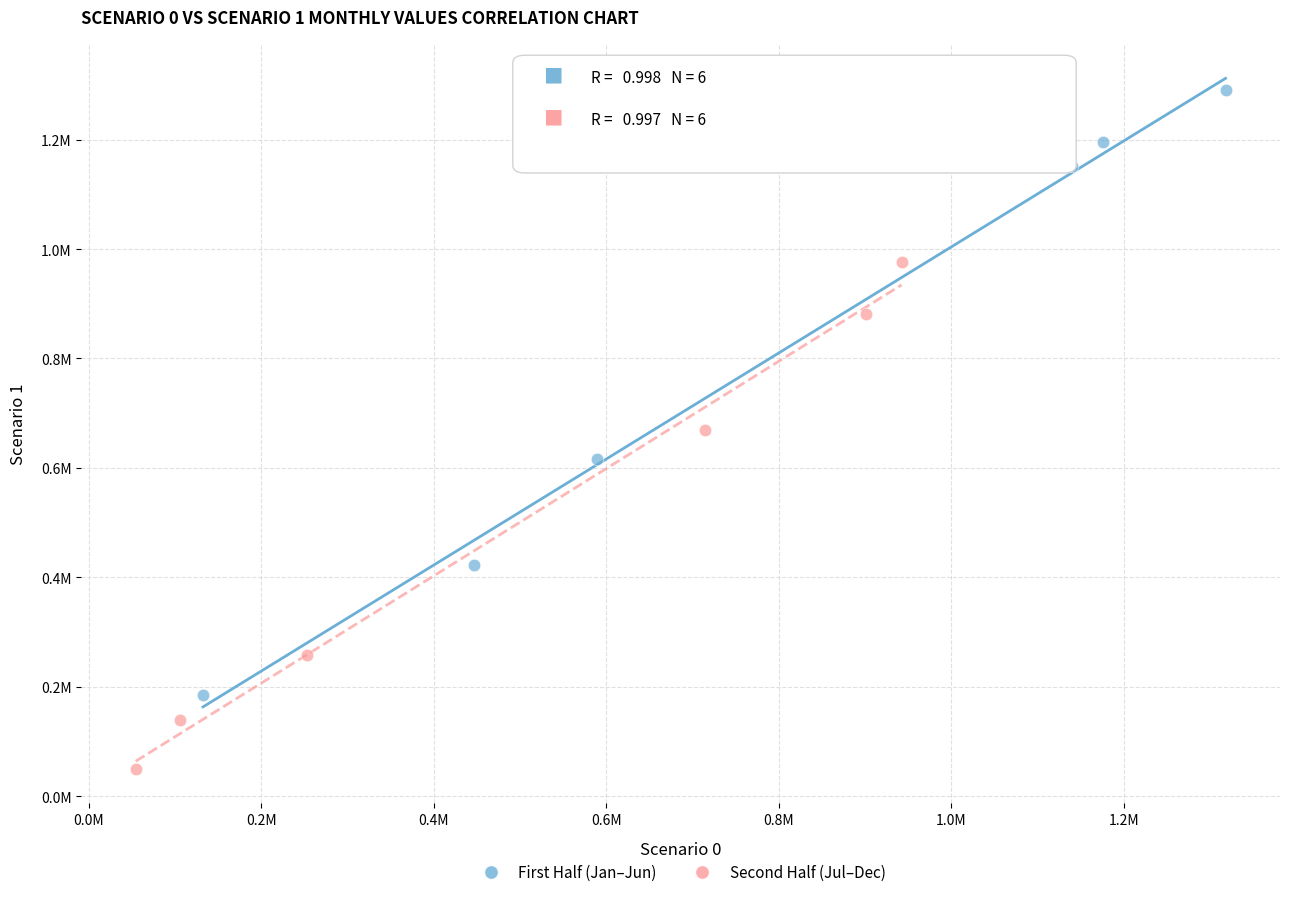

Which series reaches the maximum Y coordinate?

First Half (Jan–Jun)